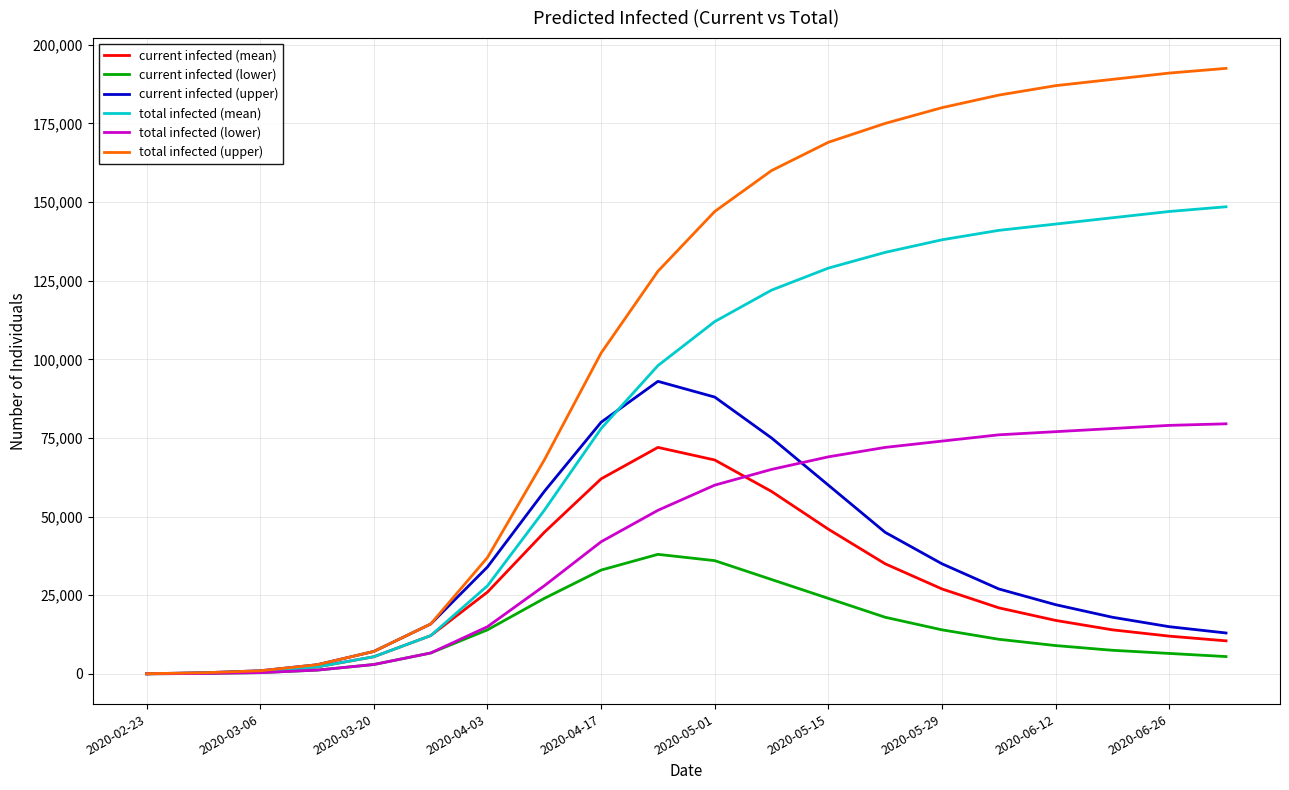

Which series has the largest total across all categories?

total infected (upper)